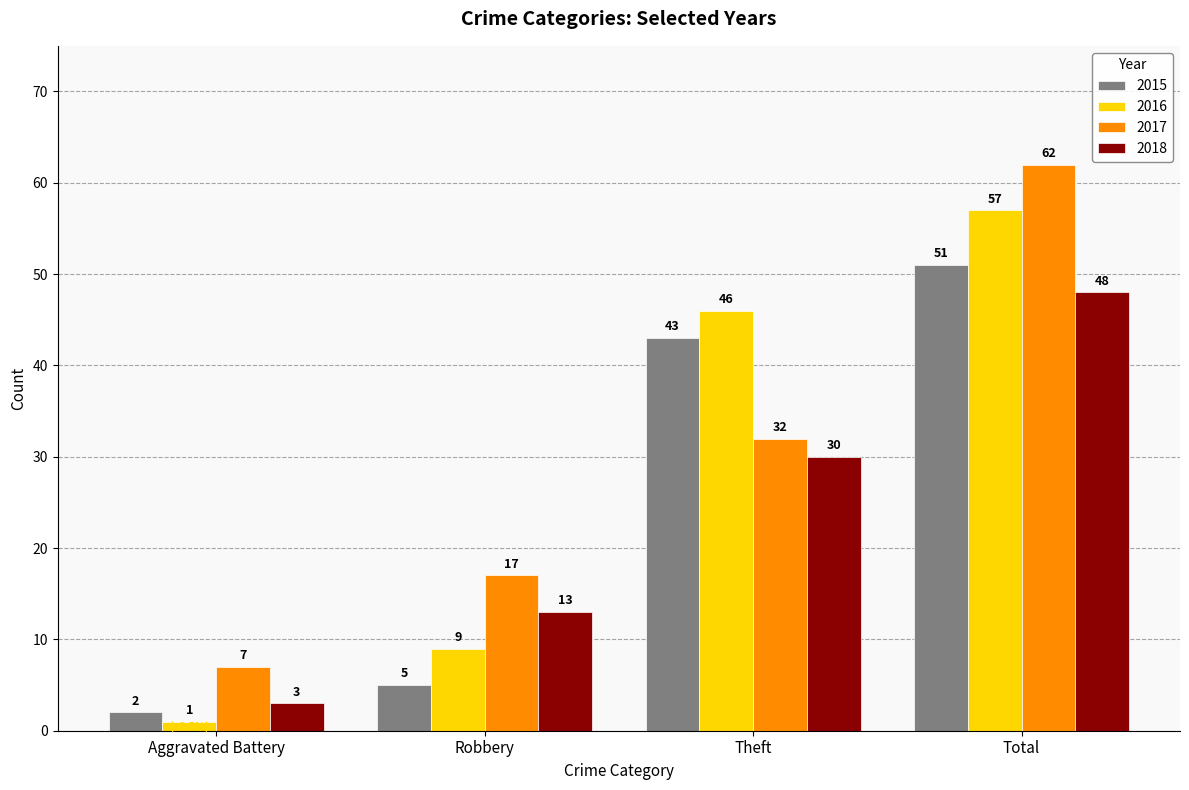

What is the difference between the second highest and minimum values in the 2015 series?

41